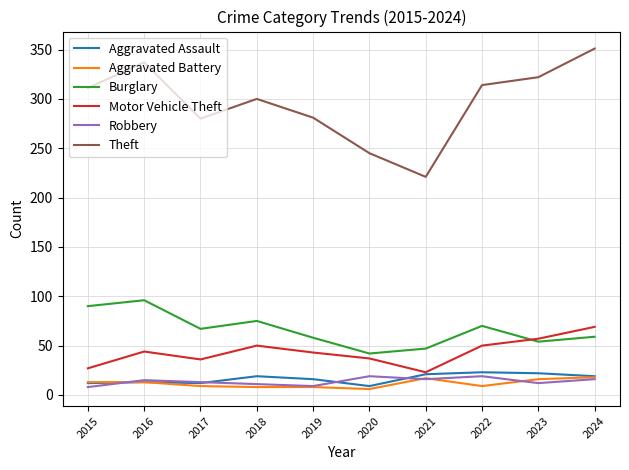

Which series has the widest spread of values?

Theft